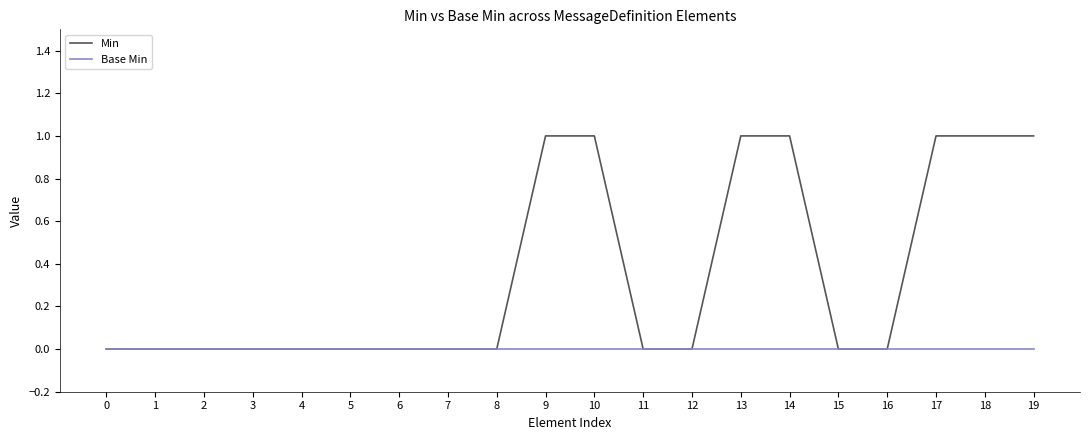

What is the sum of all Min values?

7